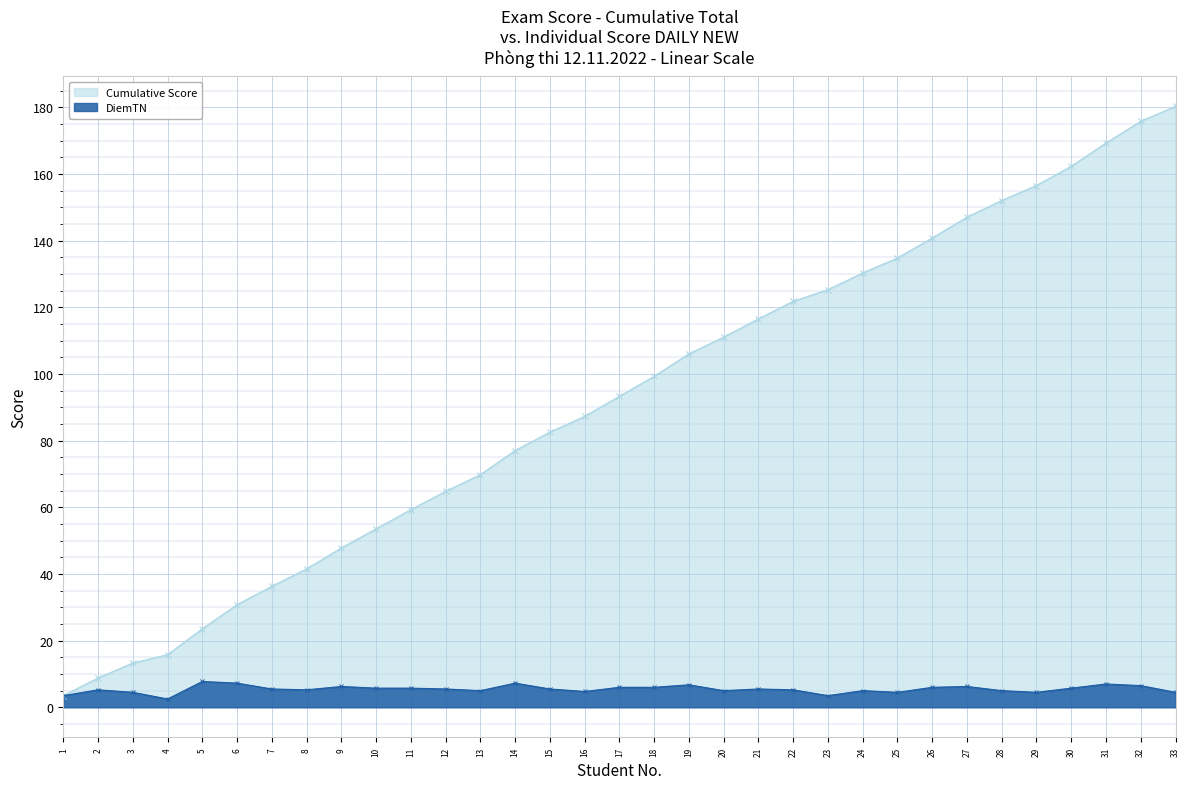

Which series has the largest total across all categories?

Cumulative Score